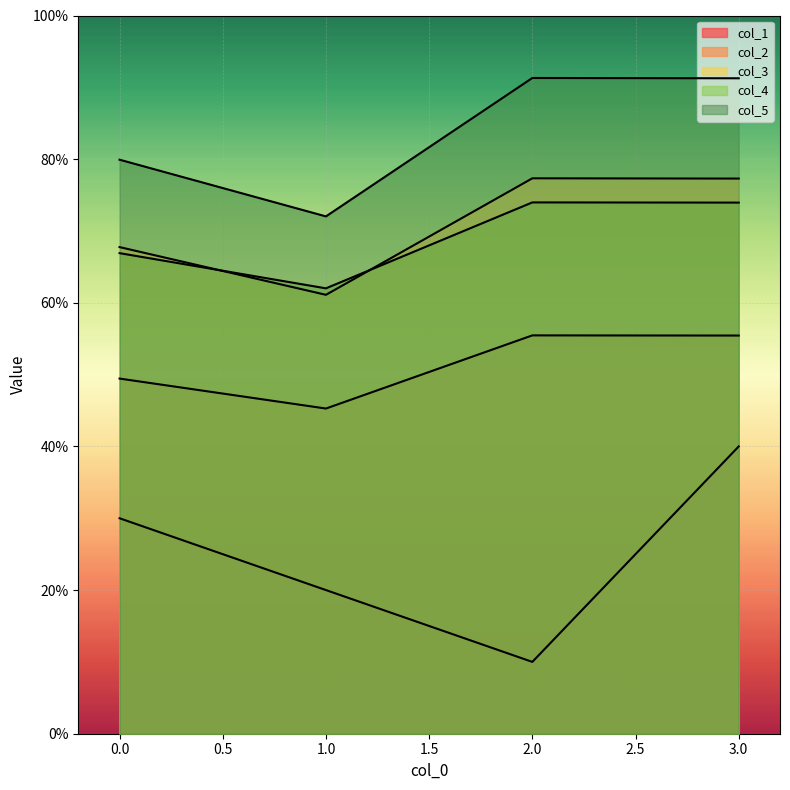

True or false: col_2 has a value of 74.0 at 2.

True